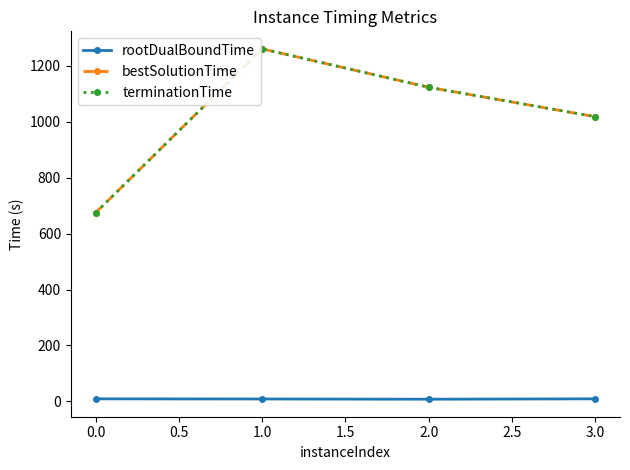

What is the value of the terminationTime point at the 3rd from the left?

1123.8